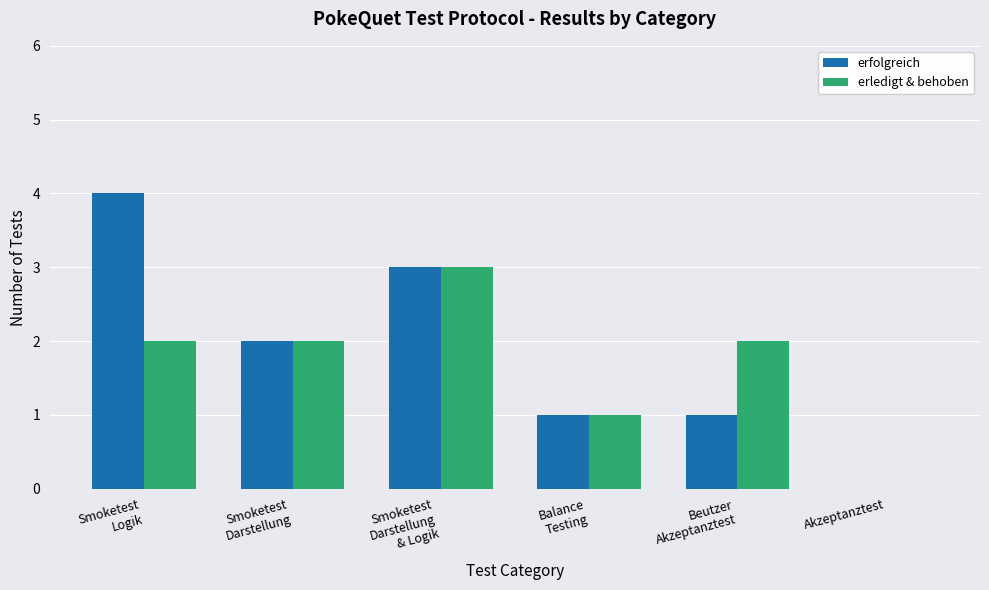

Count the erfolgreich values in the range 1 to 3.

4